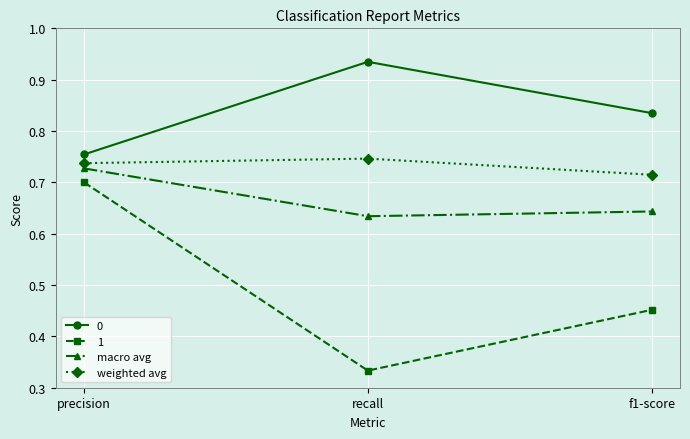

Is it true that 1 equals 0.2 at precision?

False